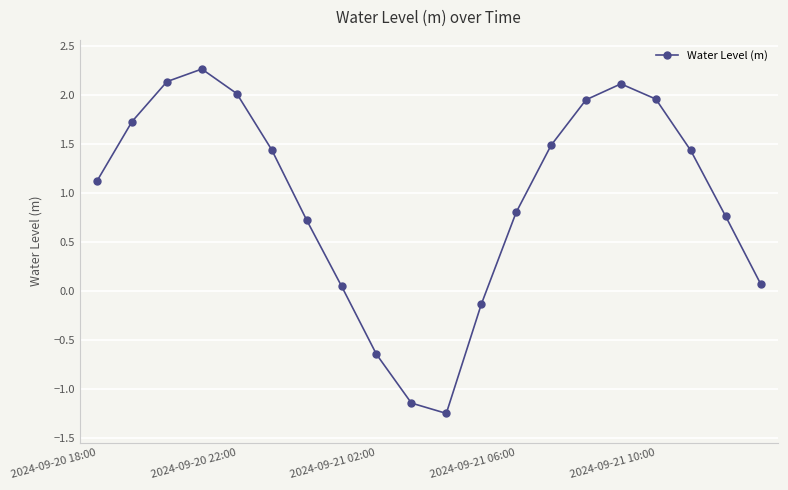

What is the value of the 19th point from the left?

0.8